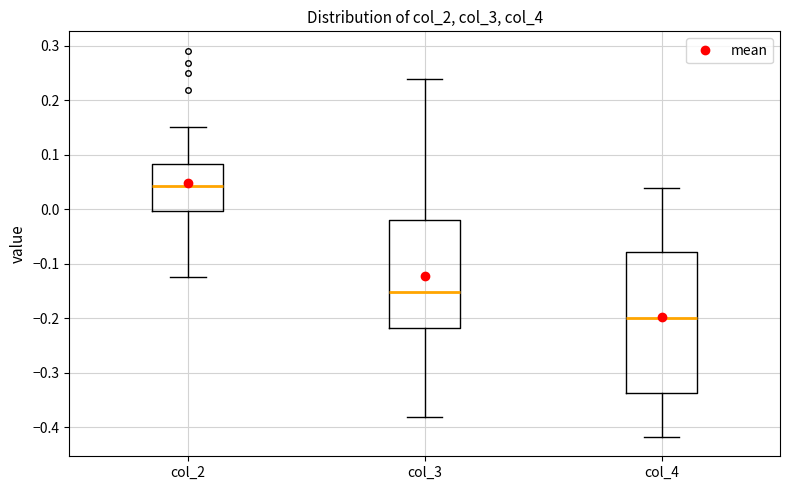

Reading left to right, transcribe this box plot: for each box, give where its median line is, the range the box spans, and where its two whiskers end, as read against the y-axis. The values are not printed on the chart, so give them approximately, as read against the axis.

col_2: median 0.04, box 0.00 to 0.08, whiskers -0.12 to 0.15
col_3: median -0.15, box -0.22 to -0.02, whiskers -0.38 to 0.24
col_4: median -0.20, box -0.34 to -0.08, whiskers -0.42 to 0.04